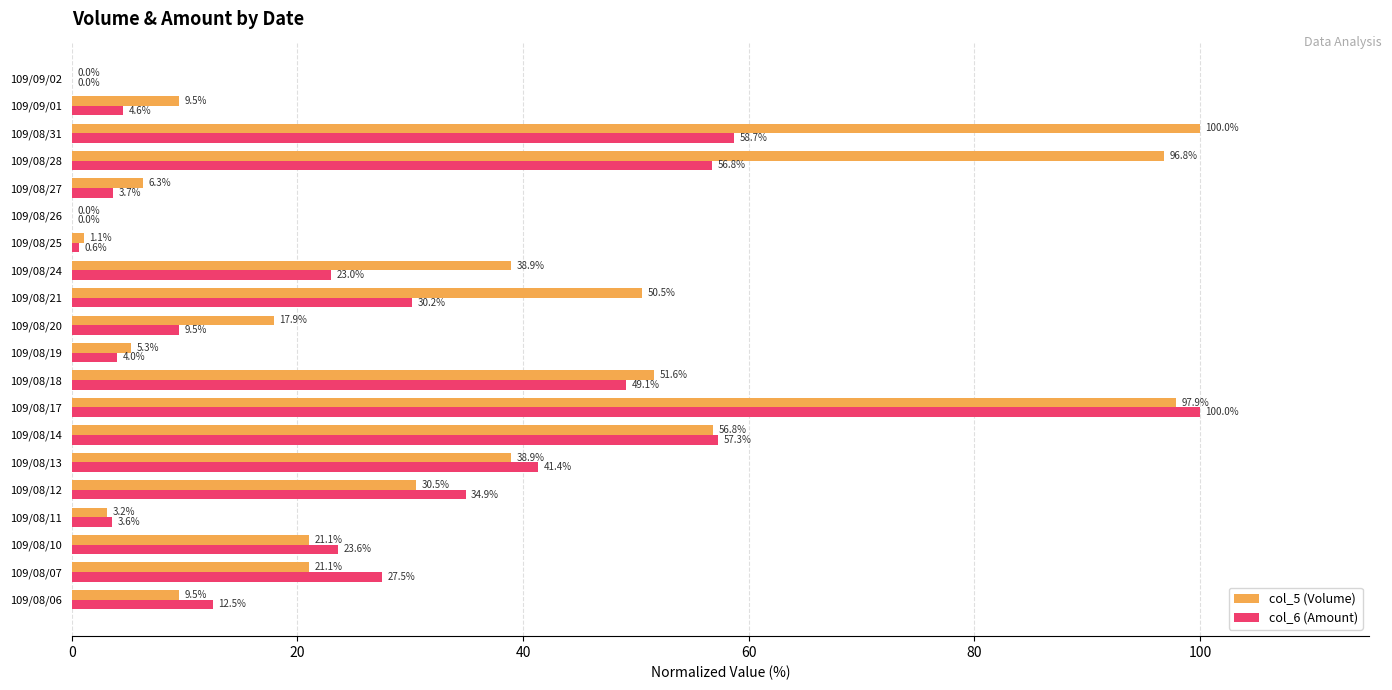

The col_6 (Amount) series shows 0.6 at 109/08/25. True or false?

True